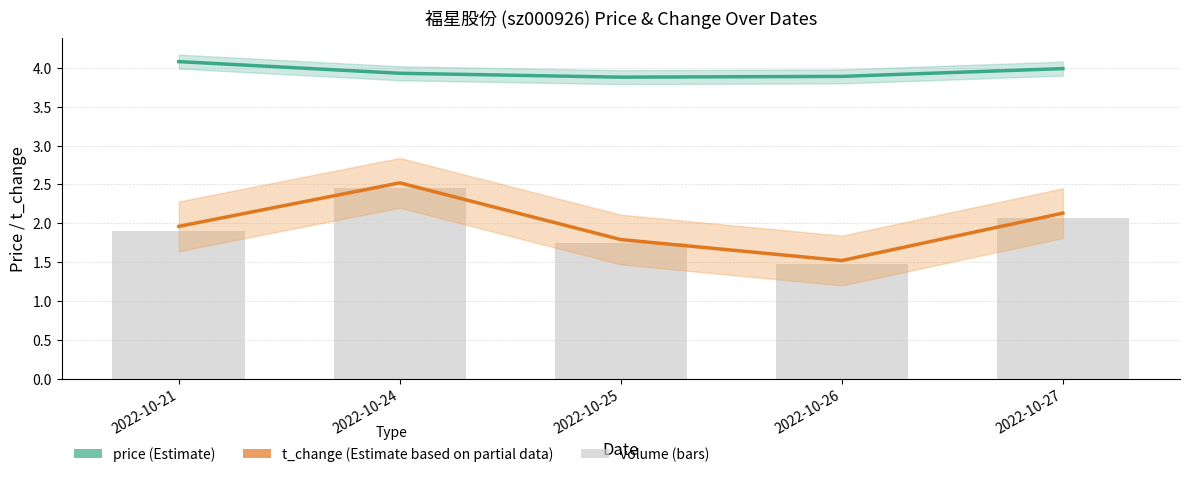

What is the sum of all t_change (Partial Estimate) values?

9.9